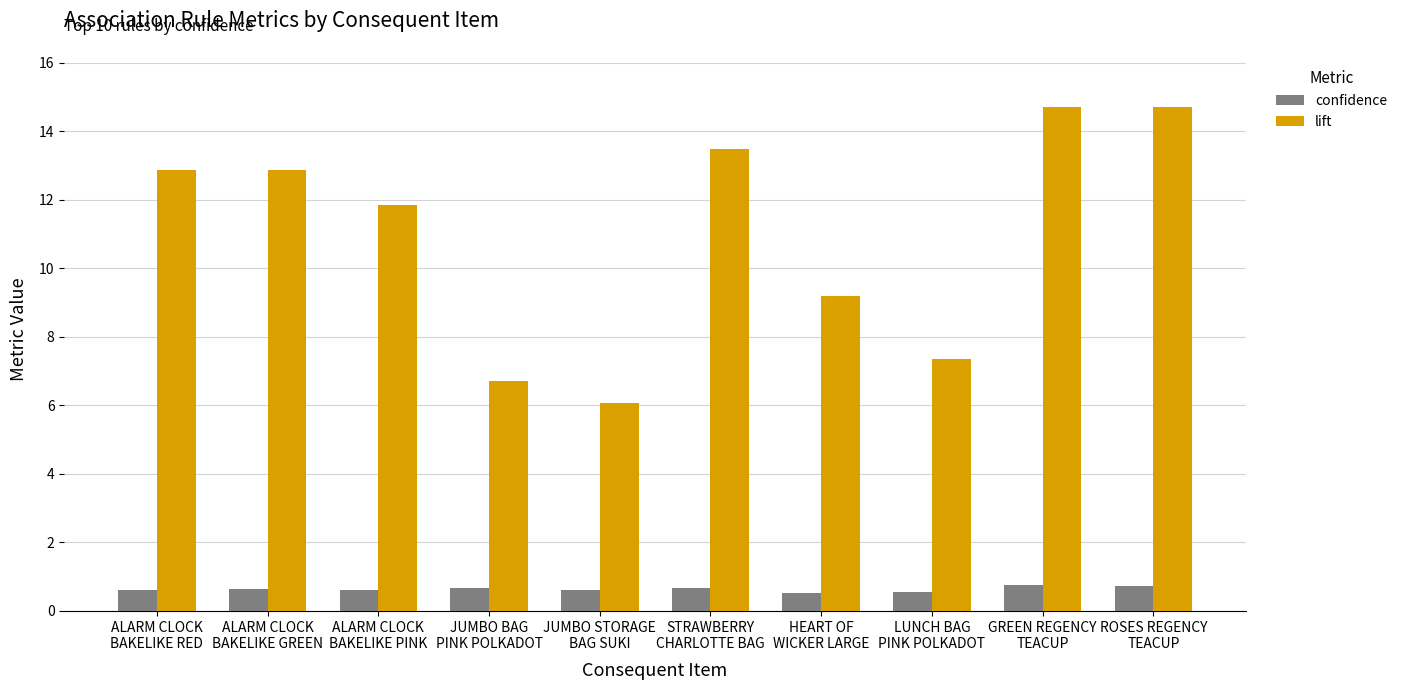

Rank the series by their average value, from lowest to highest.

confidence, lift